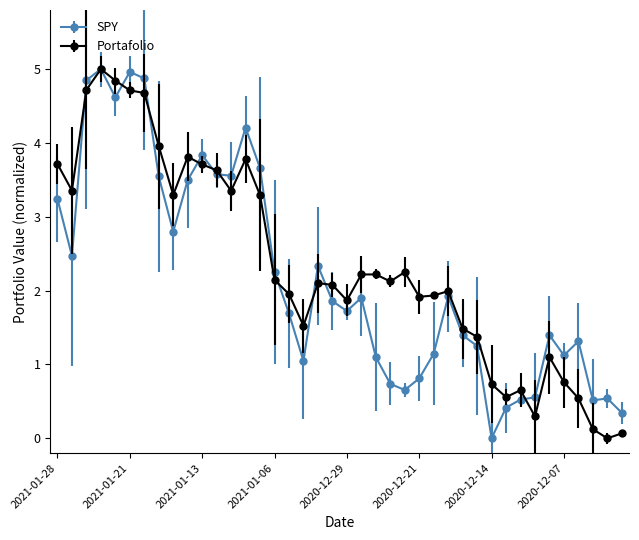

Is this an area chart (filled region under the line)?

No